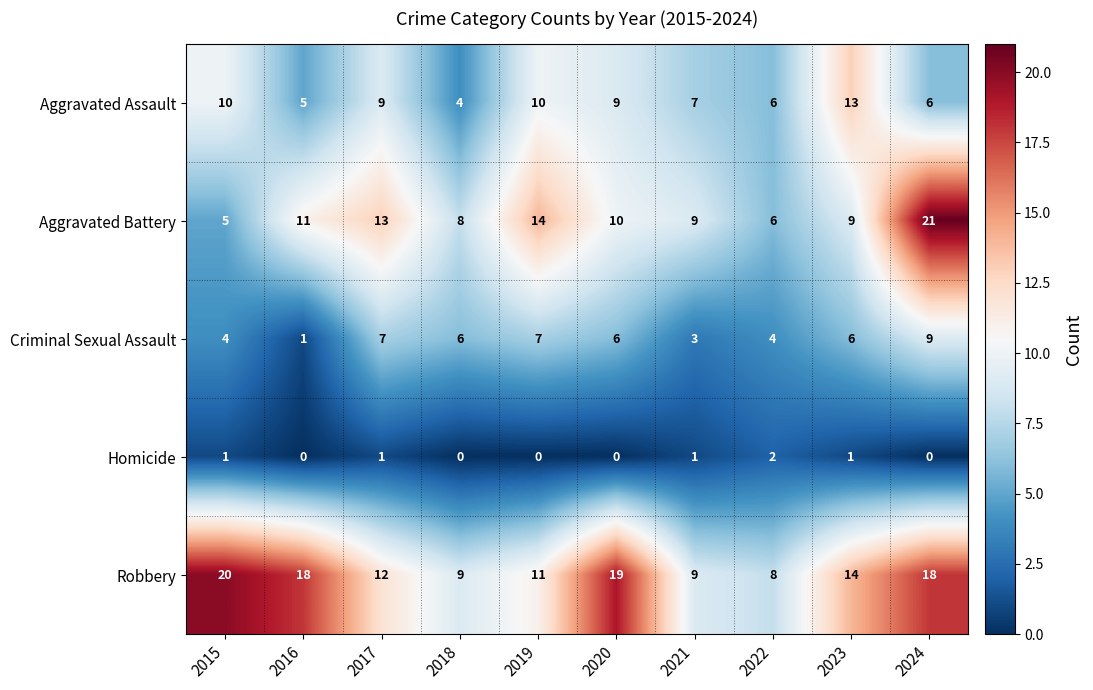

What is the approximate value of Aggravated Assault at 2017?

9